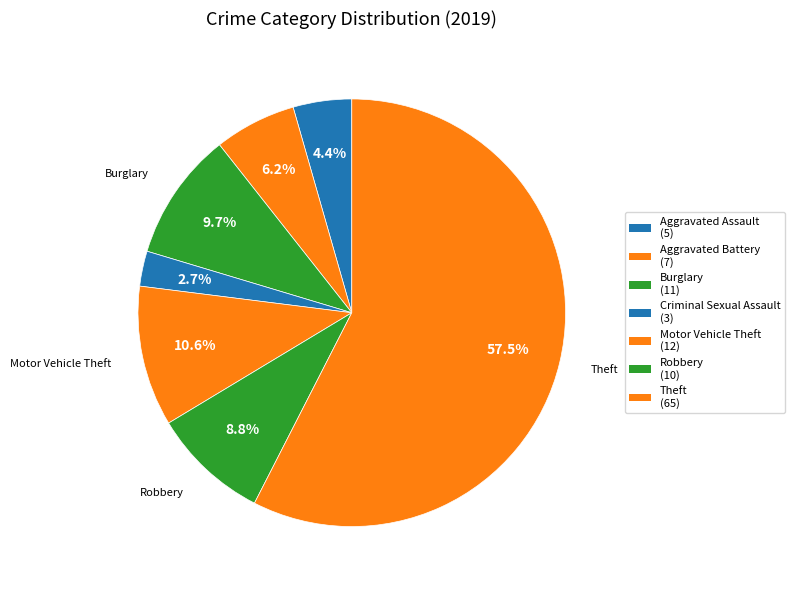

Which slice is the largest?

Theft